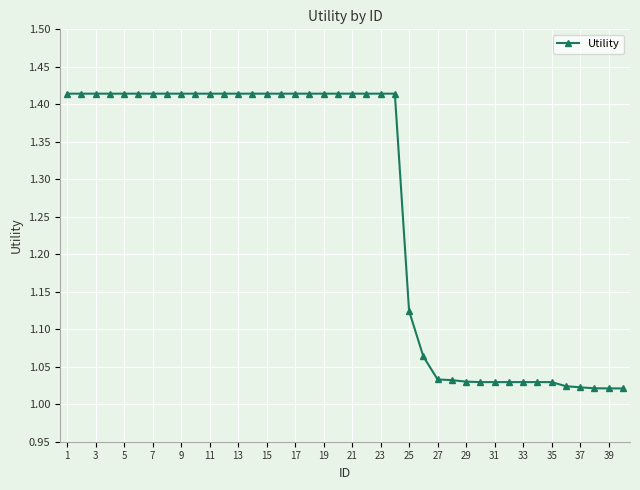

Does the chart display data point markers on the line(s)?

Yes